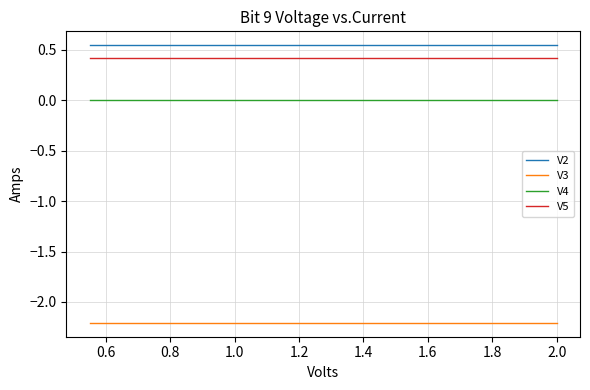

True or false: V4 and V2 cross at least once.

False